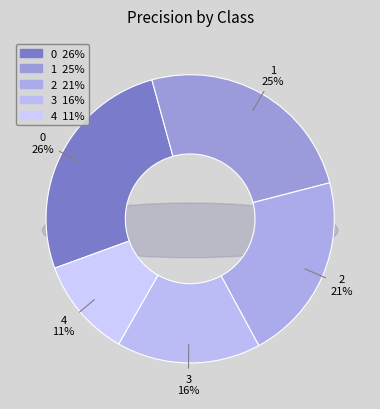

Does any single category account for the majority?

No